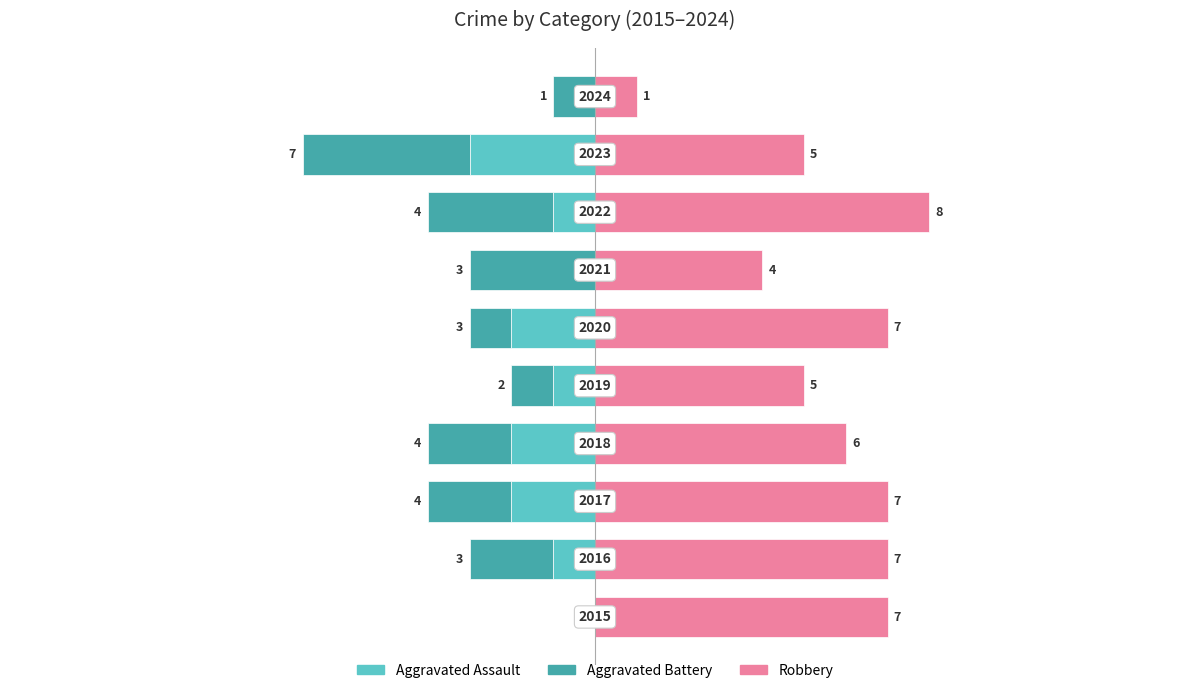

Which series has the widest spread of values?

Robbery